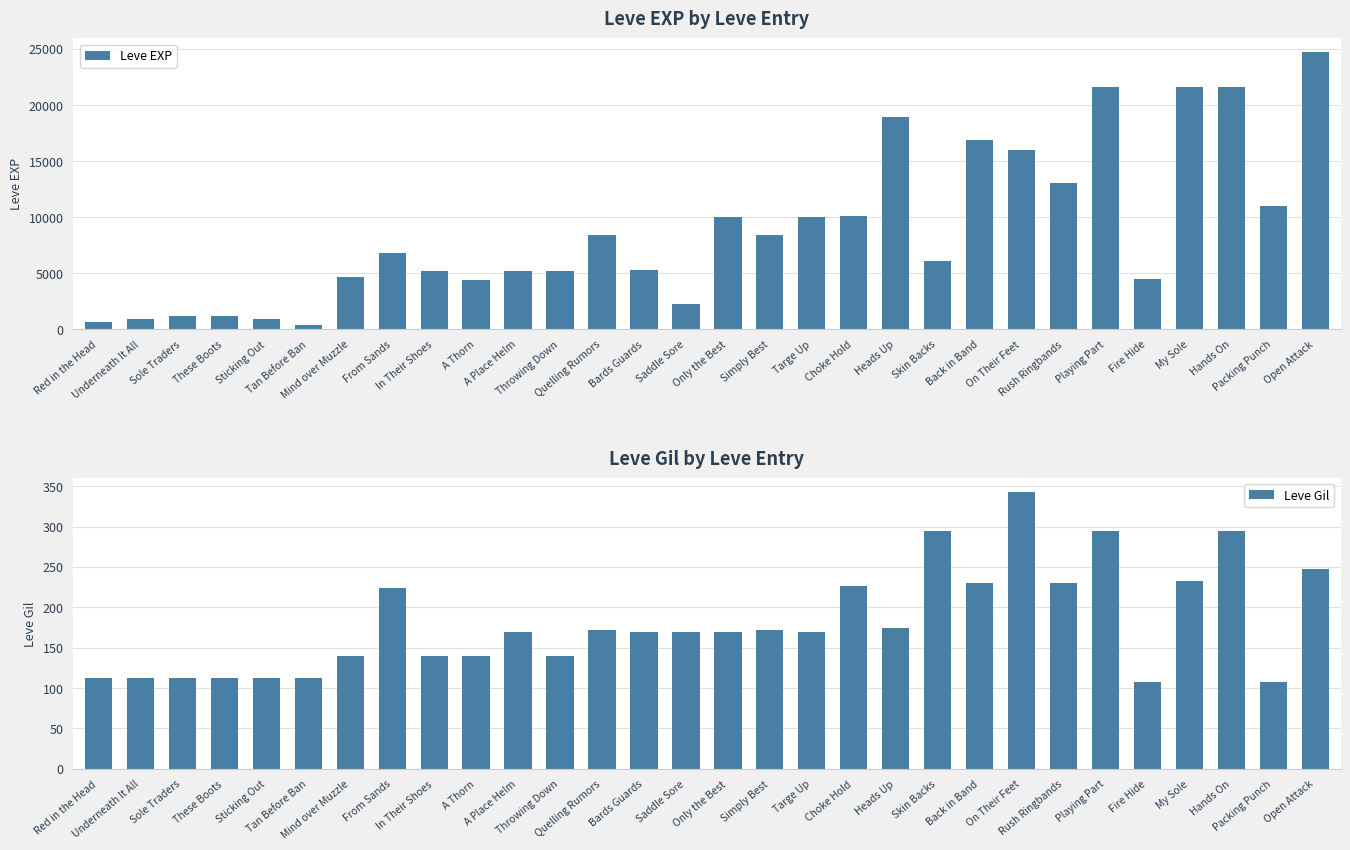

What is the difference between the second highest and minimum values in the Leve Gil series?

188